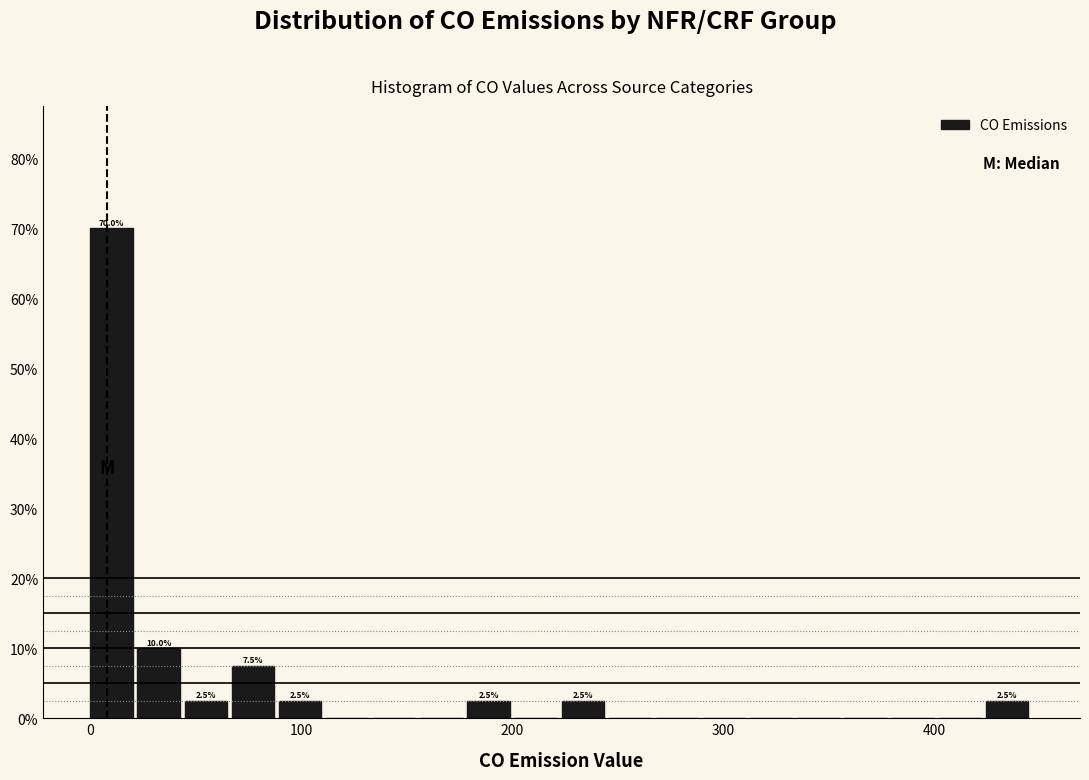

Read against the x-axis, roughly where is the centre of the tallest bar?

10